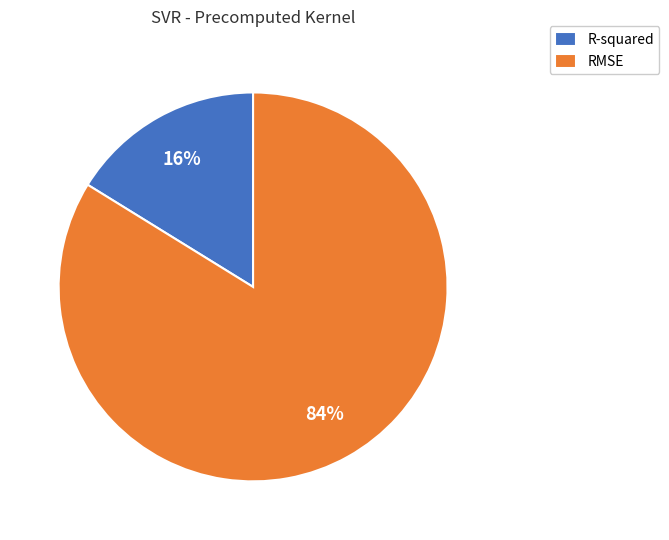

To the nearest percent, what is the combined percentage of R-squared and RMSE?

100%